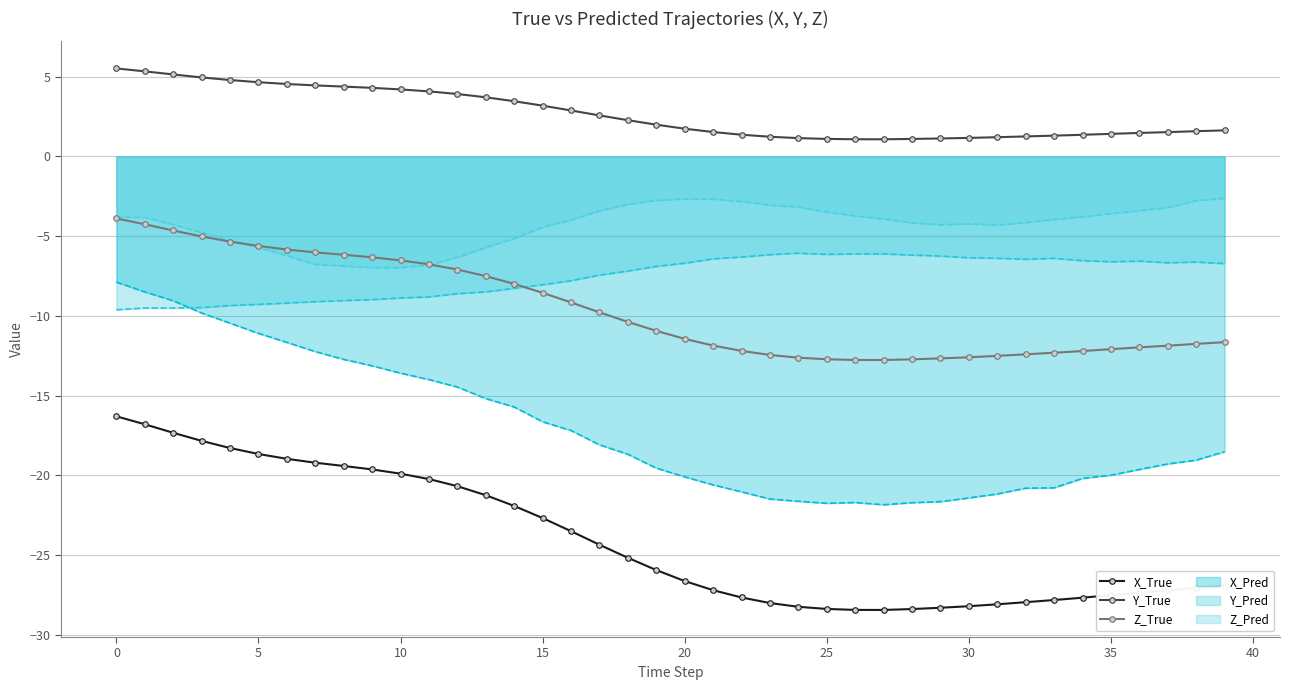

Which series has the largest range (max minus min)?

X_Pred